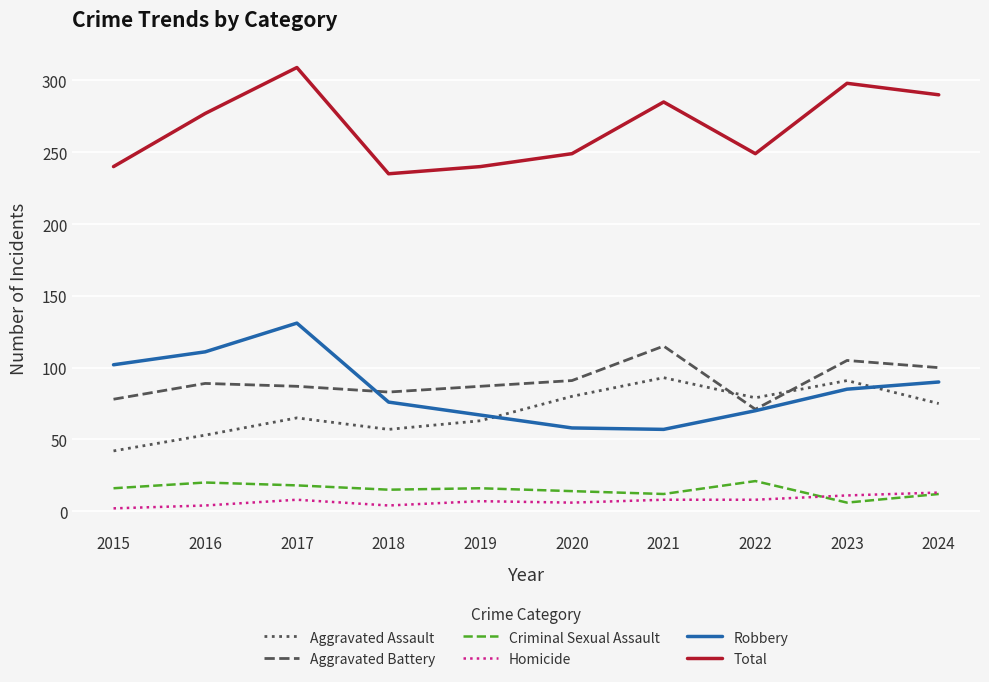

What are all the series names shown in the legend?

Aggravated Assault, Aggravated Battery, Criminal Sexual Assault, Homicide, Robbery, Total